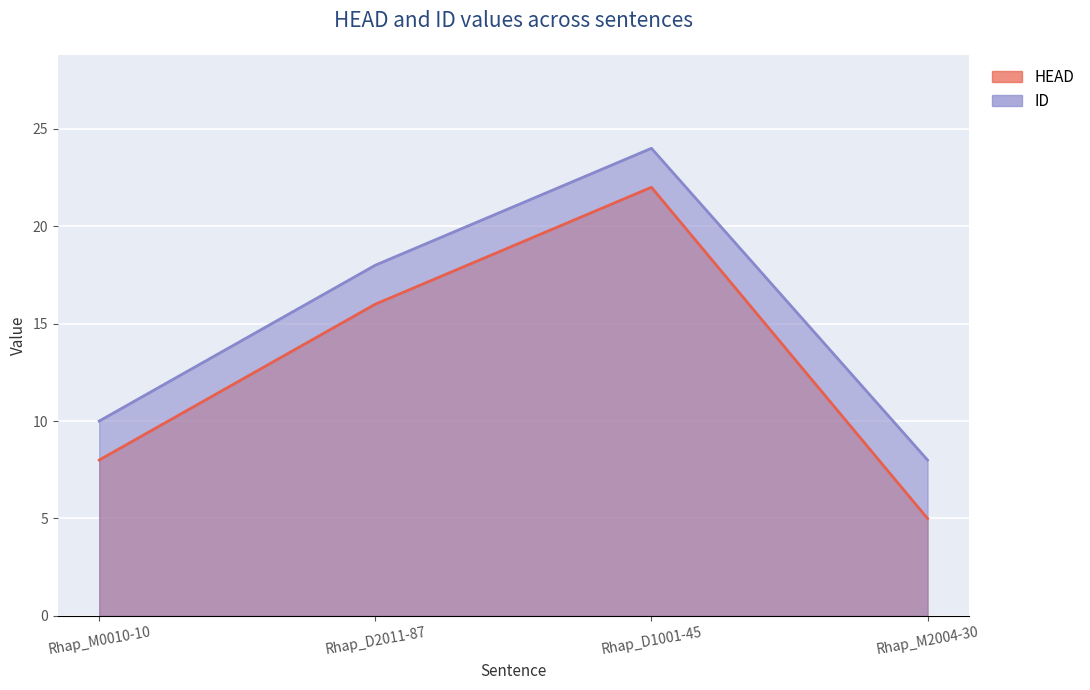

True or false: HEAD has a value of 16 at Rhap_D2011-87.

True